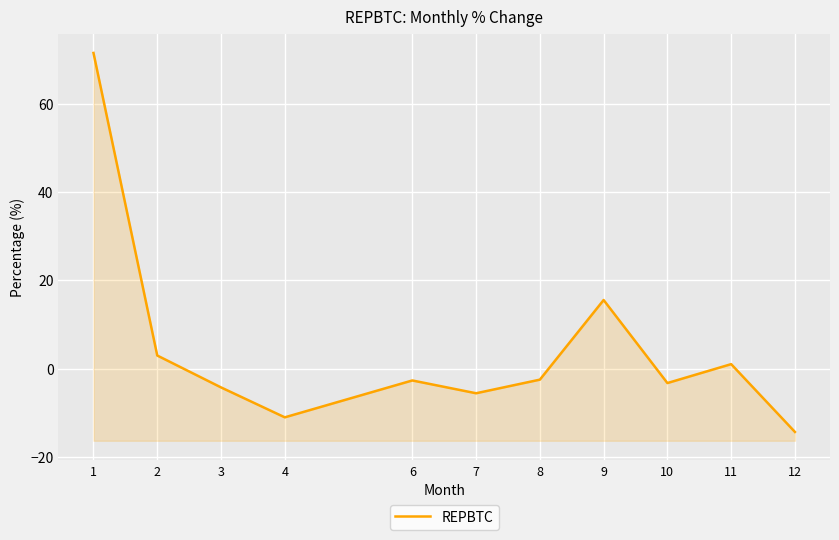

Rank the categories by value from lowest to highest.

12, 4, 7, 3, 10, 6, 8, 11, 2, 9, 1